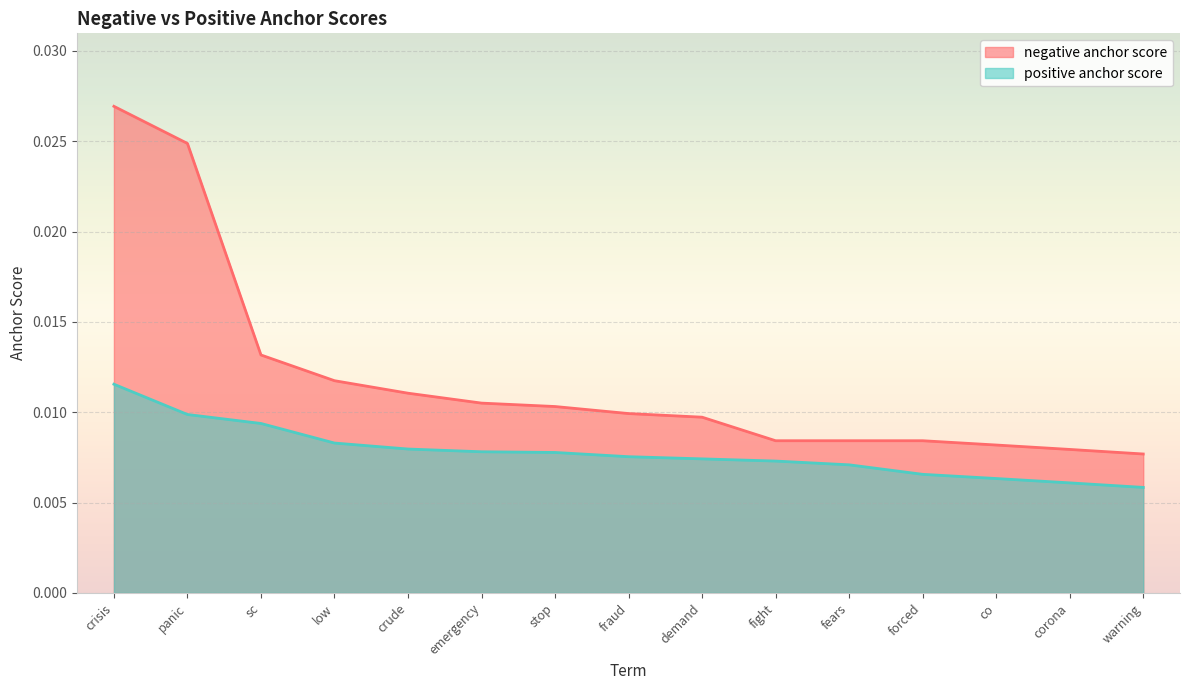

Between crude and warning, which series saw the biggest shift?

negative anchor score